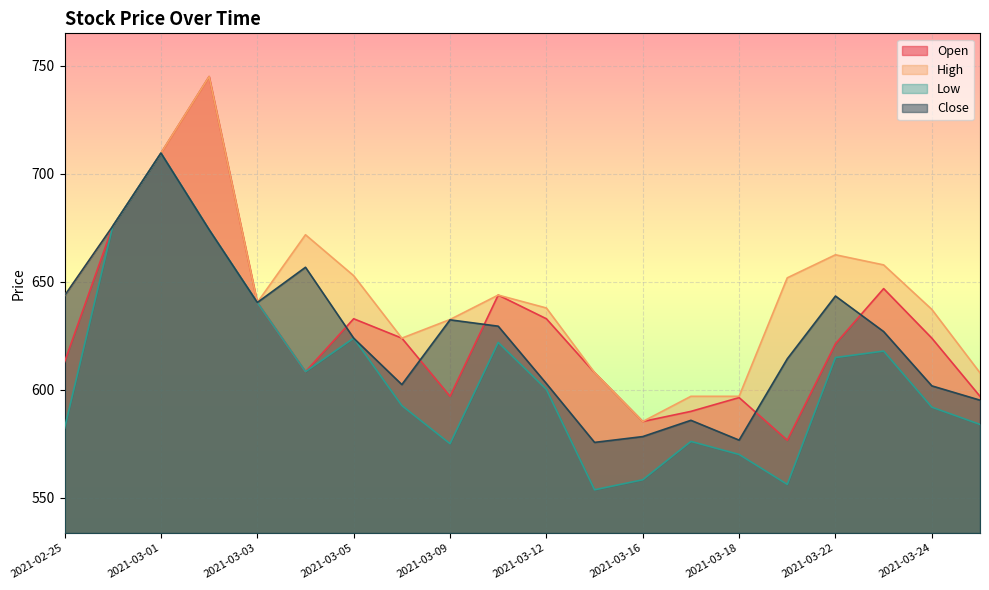

True or false: Open and High intersect in this chart.

False